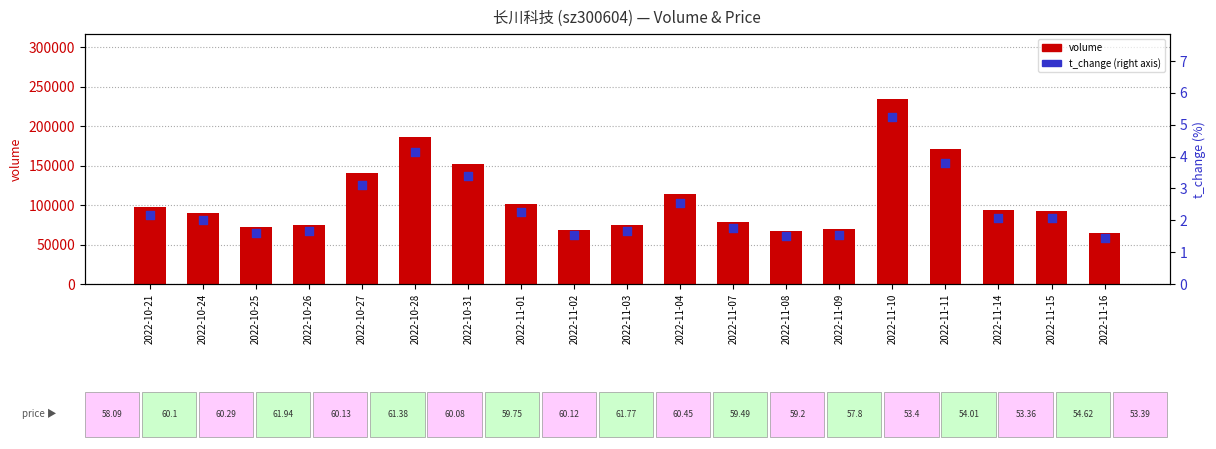

Which series has the widest spread of Y values?

volume